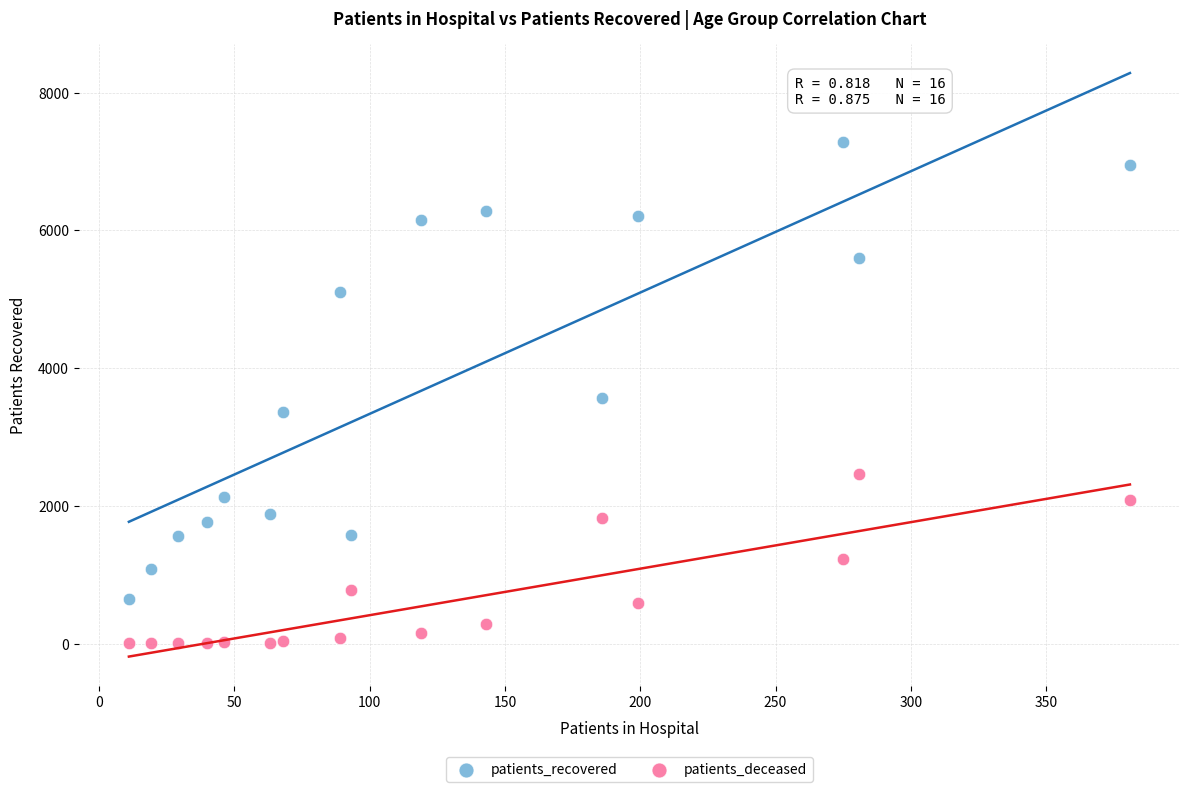

In the patients_recovered series, what Y value is closest to 3959?

3571